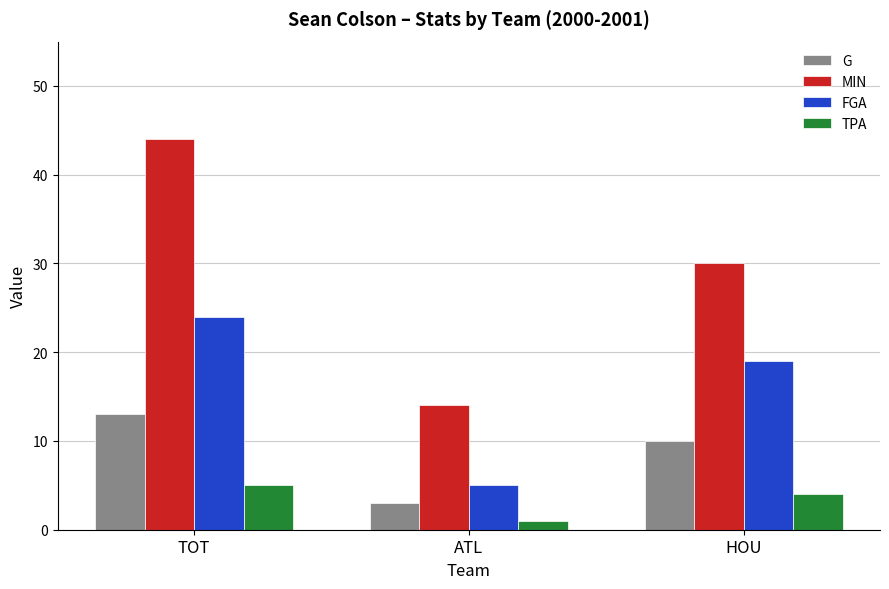

What position from the right is ATL?

2